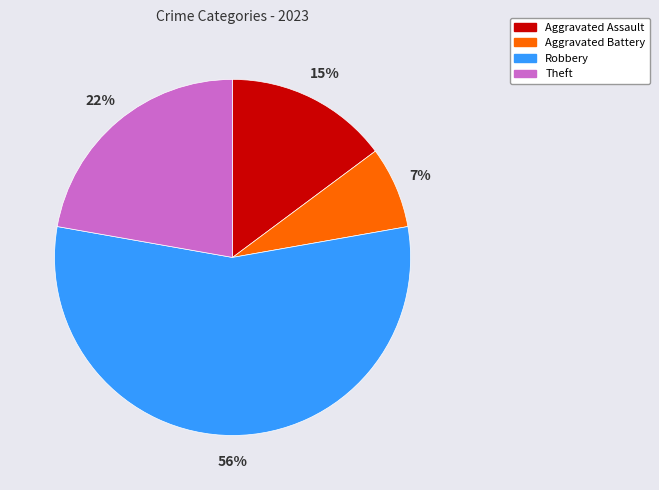

Is there a majority slice in this chart?

Yes